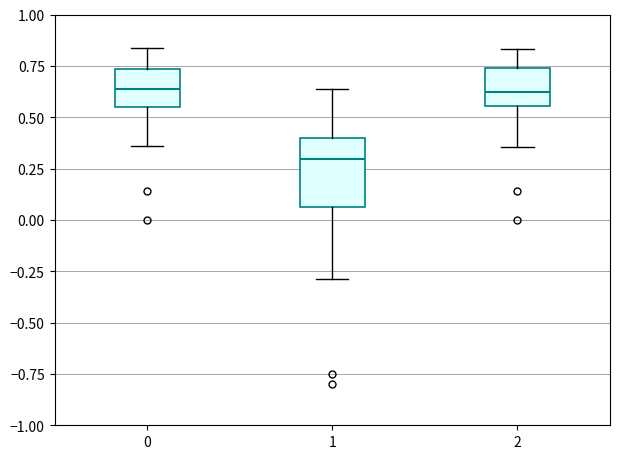

Which box's median line is the lowest?

1